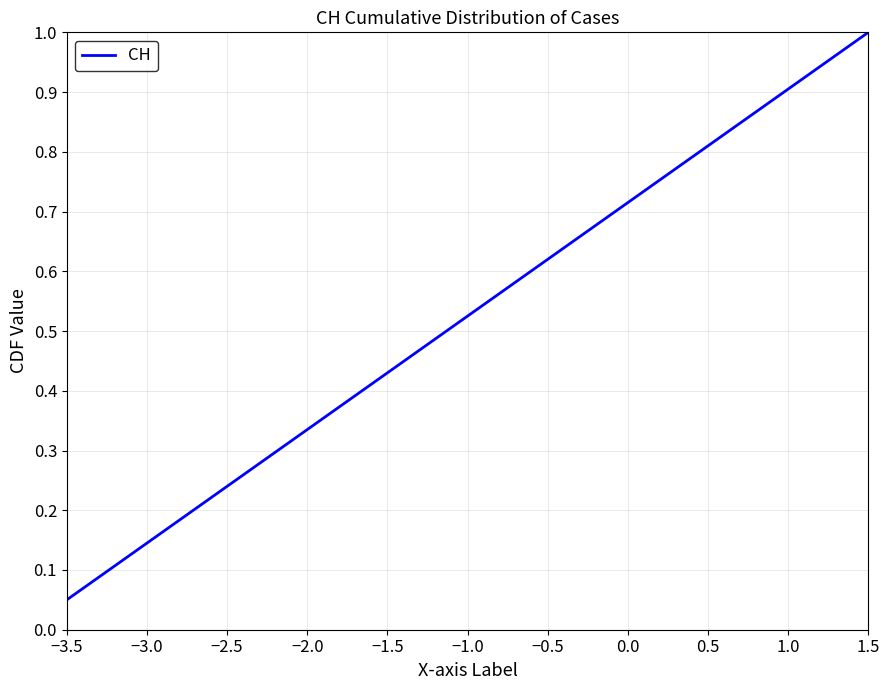

How many lines are shown in the chart?

1